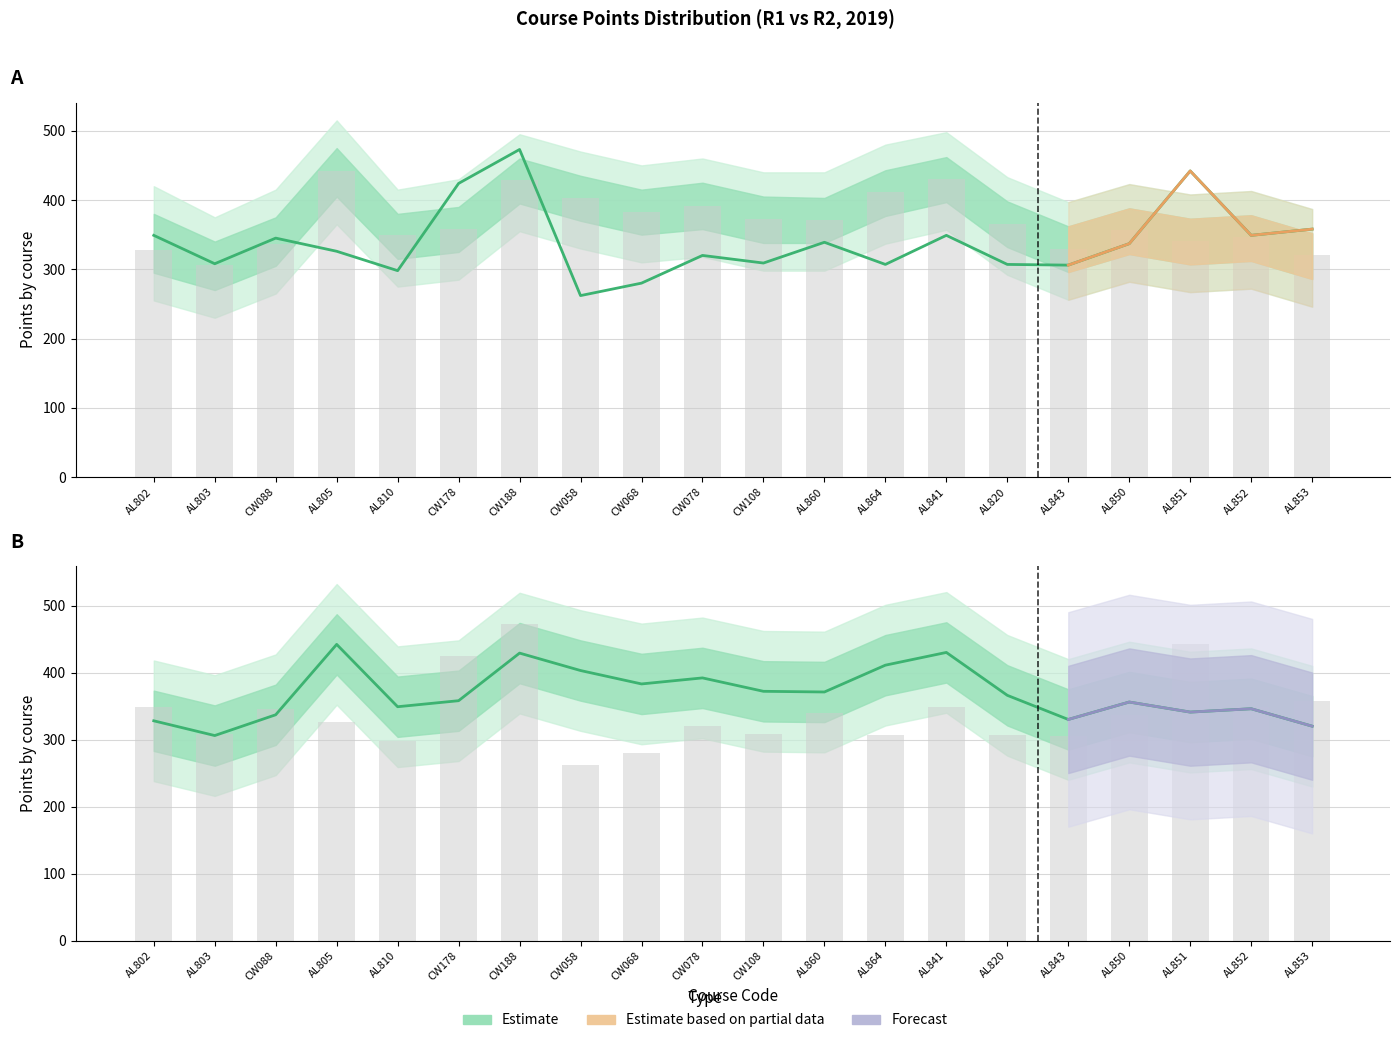

Where is R1_Points19 nearest to the value 374?

CW108